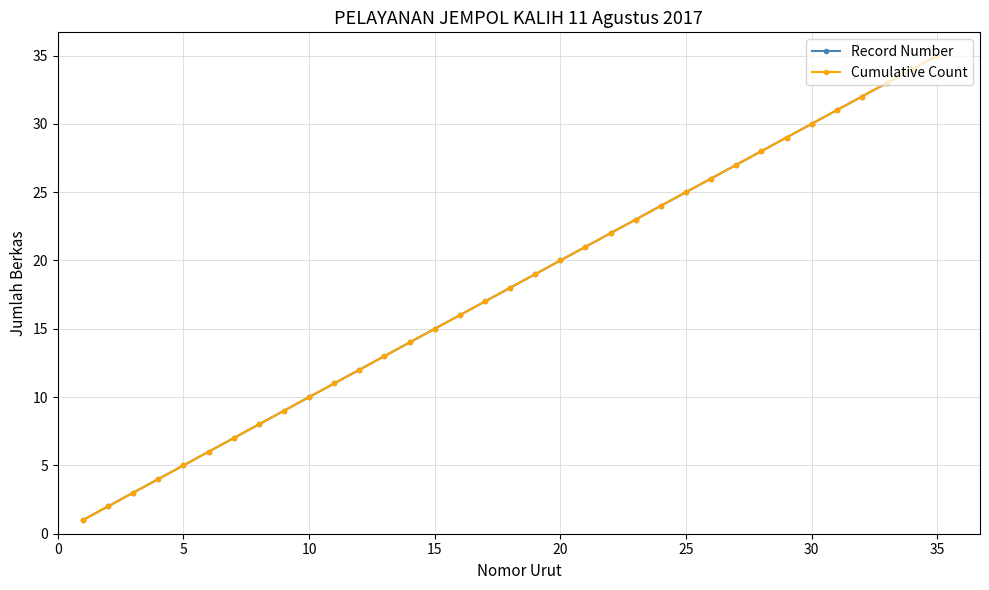

Does the chart have visible grid lines?

Yes